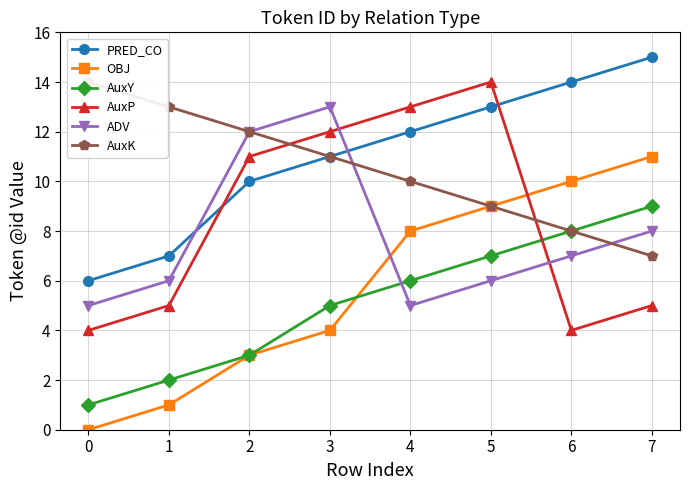

True or false: AuxY has more than 0 points higher than both neighbors.

False